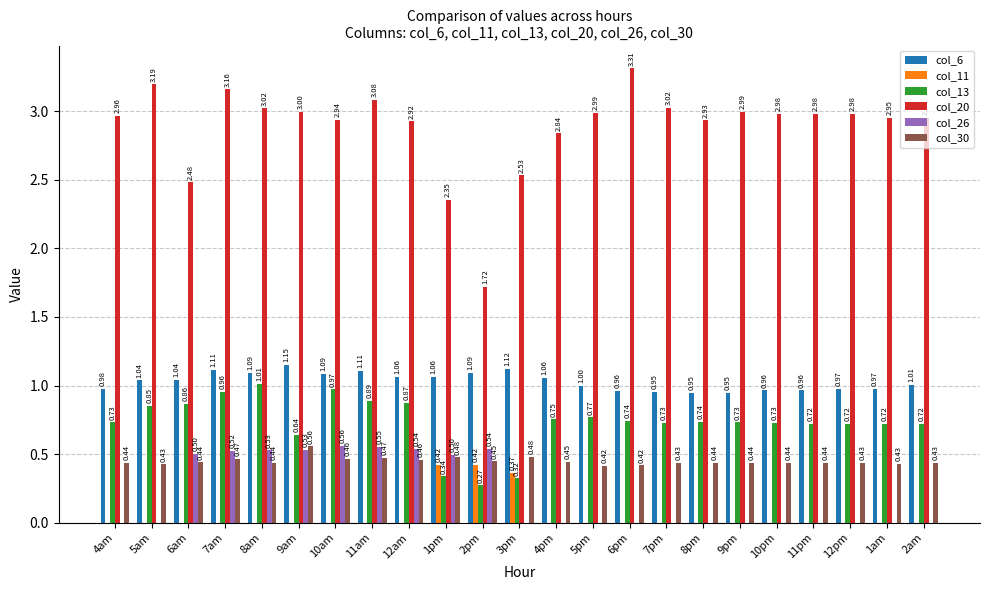

Does the chart contain stacked bars?

No